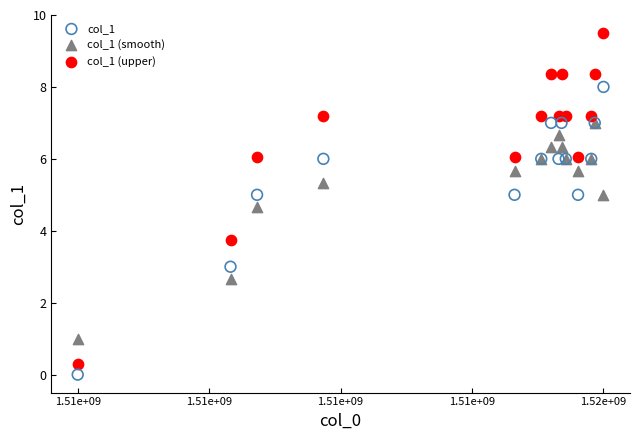

What are all the series names shown in the legend?

col_1, col_1 (smooth), col_1 (upper)